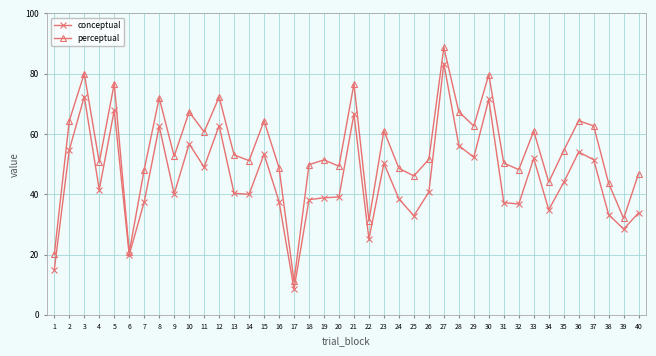

List the series in order of their peak value, lowest first.

conceptual, perceptual